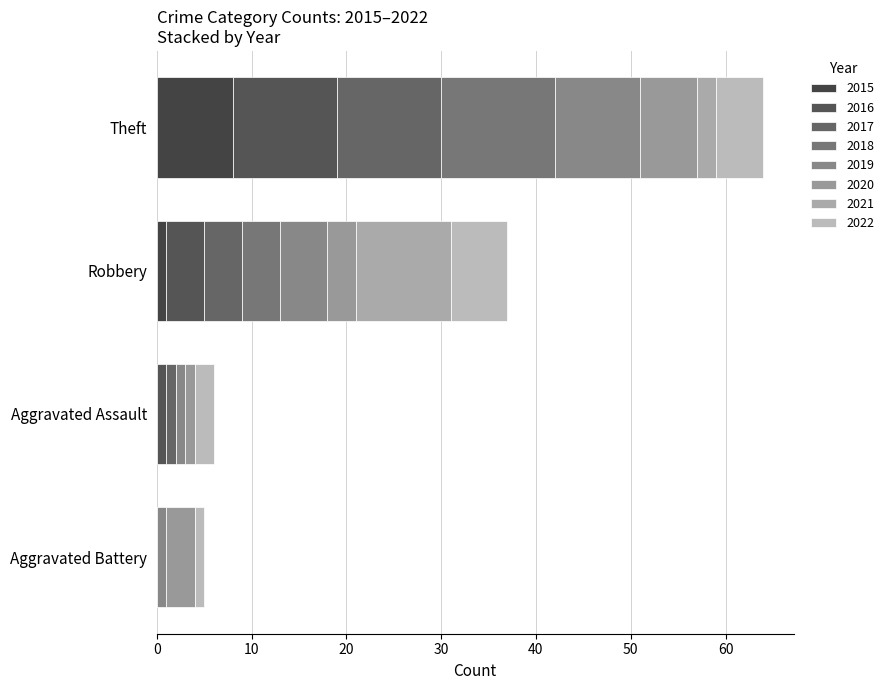

How many distinct data groups are displayed?

8